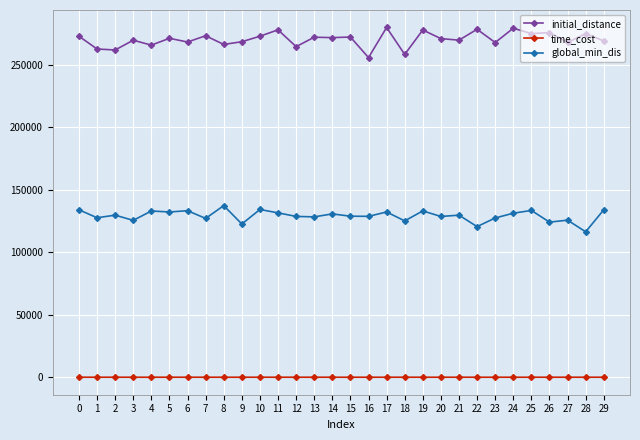

What is the sum of all time_cost values?

3881.6